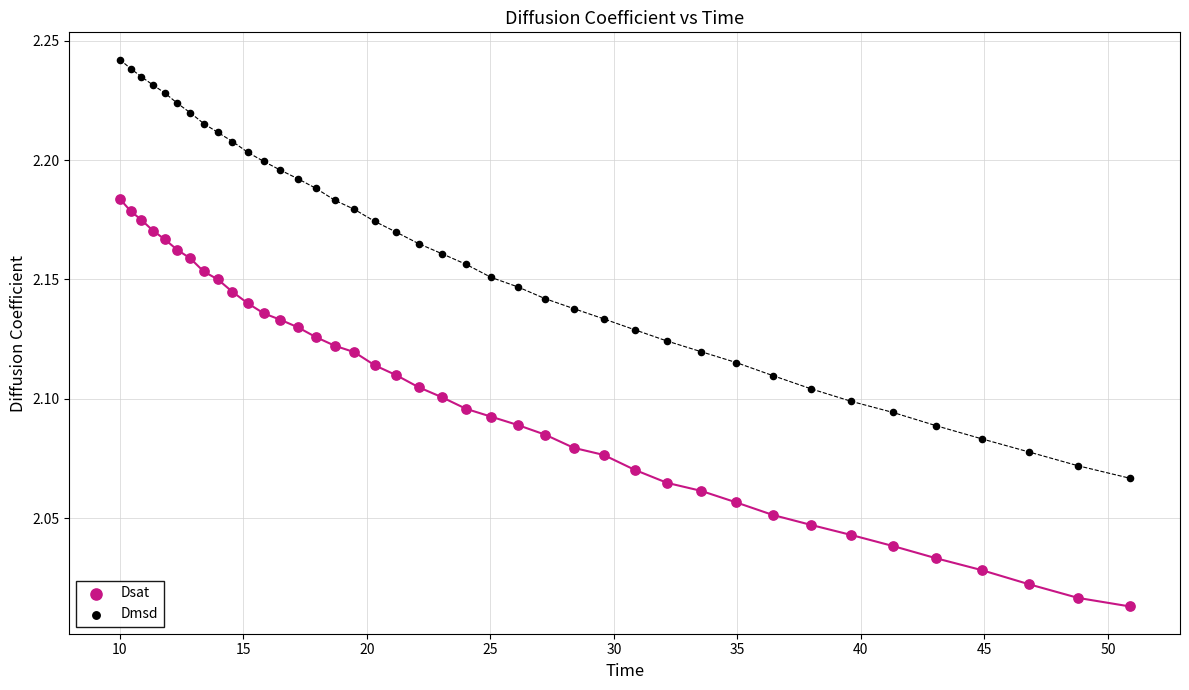

Which series contains the lowest Y value?

Dsat